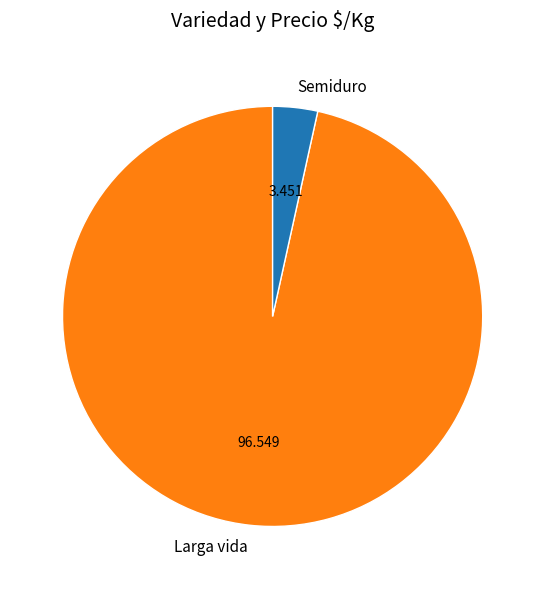

Between Larga vida and Semiduro, which is larger?

Larga vida